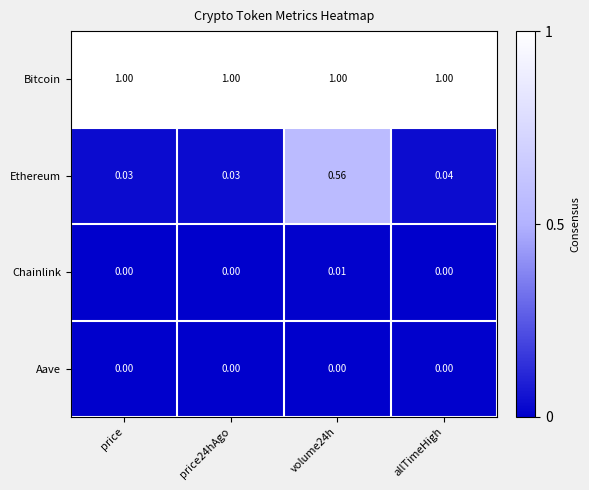

Which series has the largest total across all categories?

Bitcoin